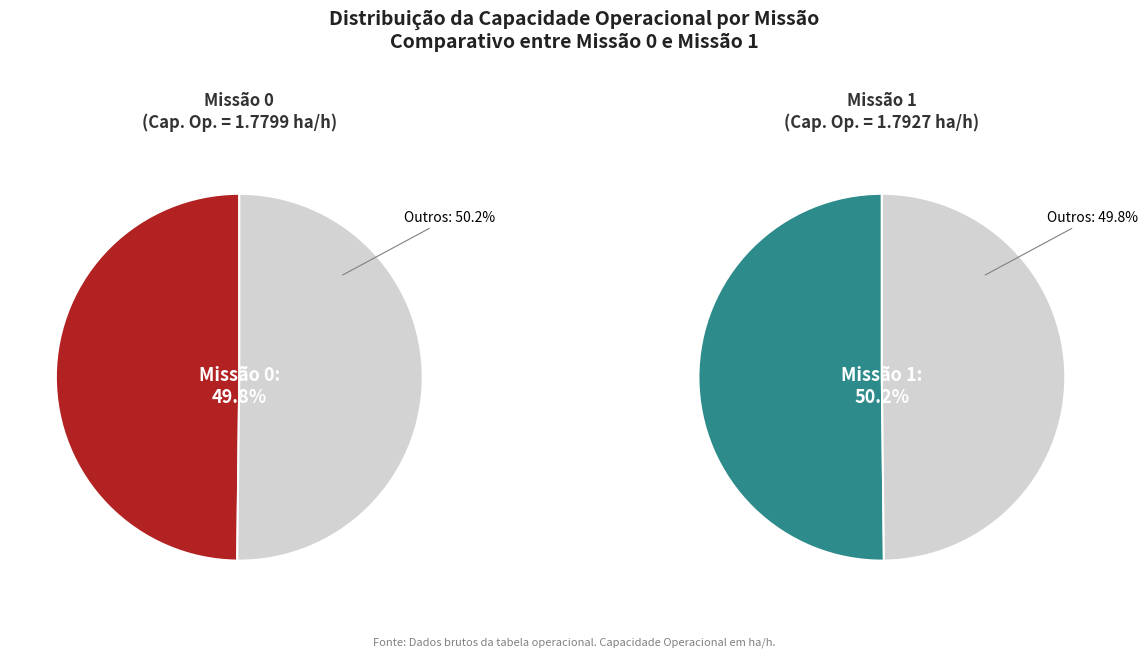

Count the number of slices in the pie.

2